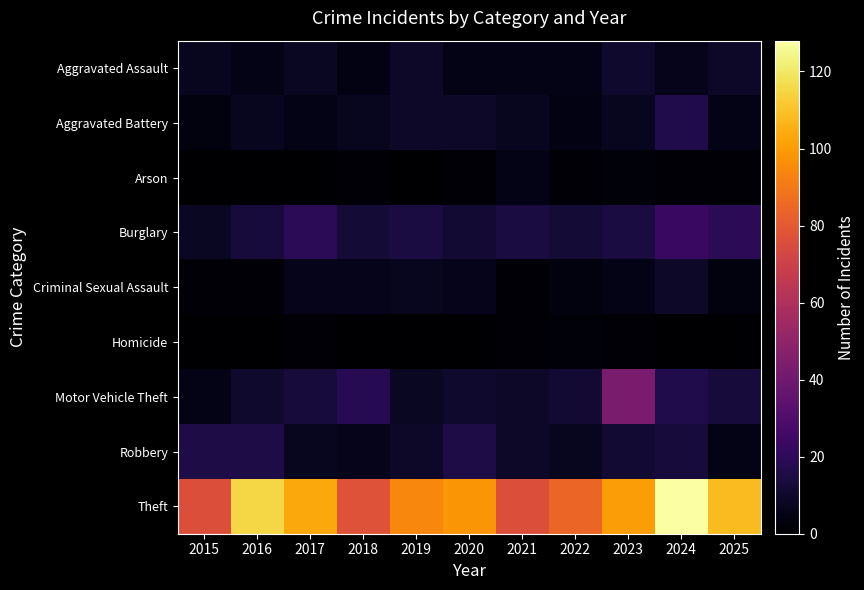

What is the total value across all series at 2019?

150